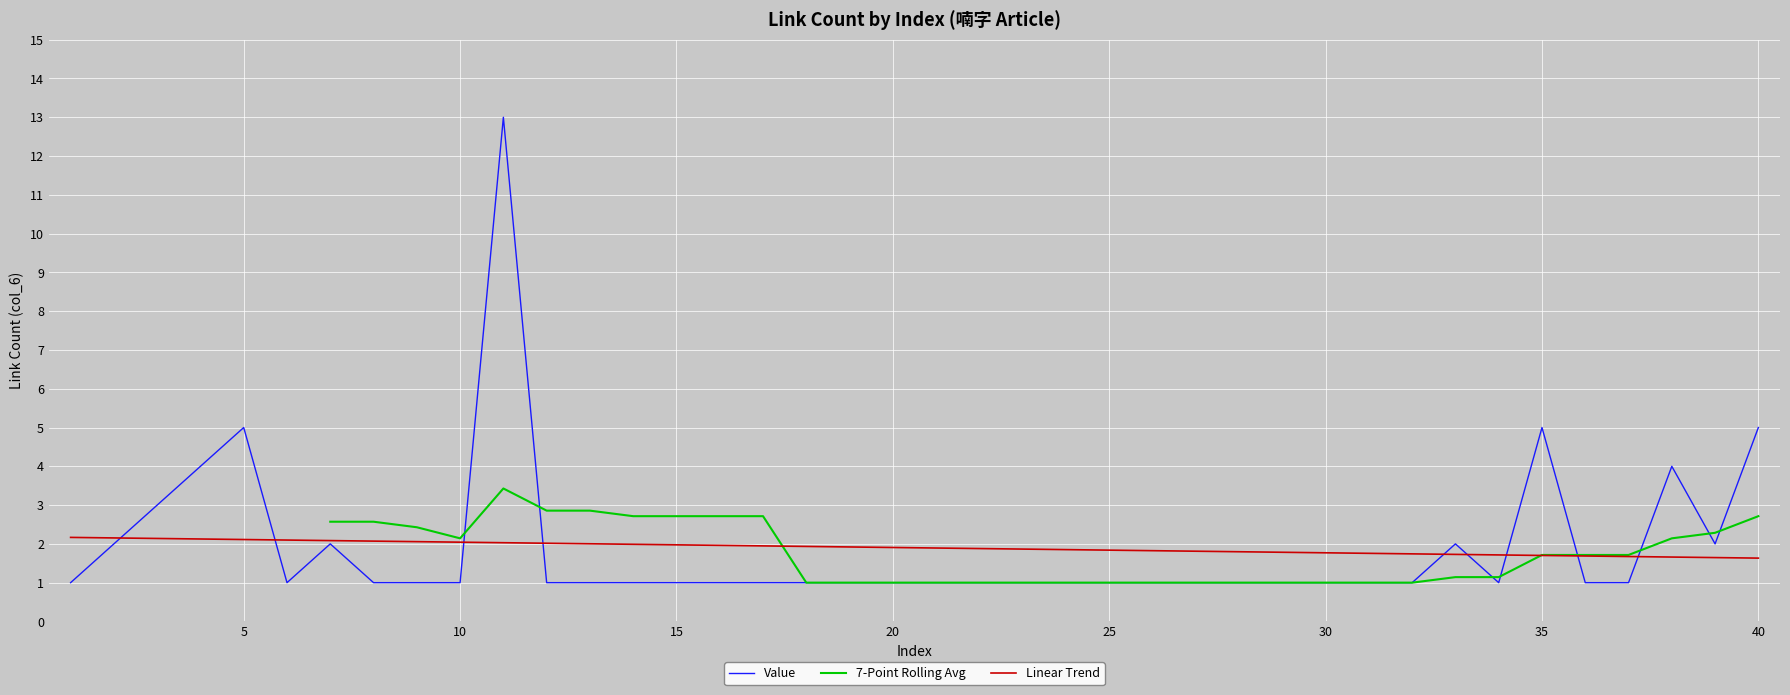

The value of Linear Trend at 20 is 3.4. True or false?

False